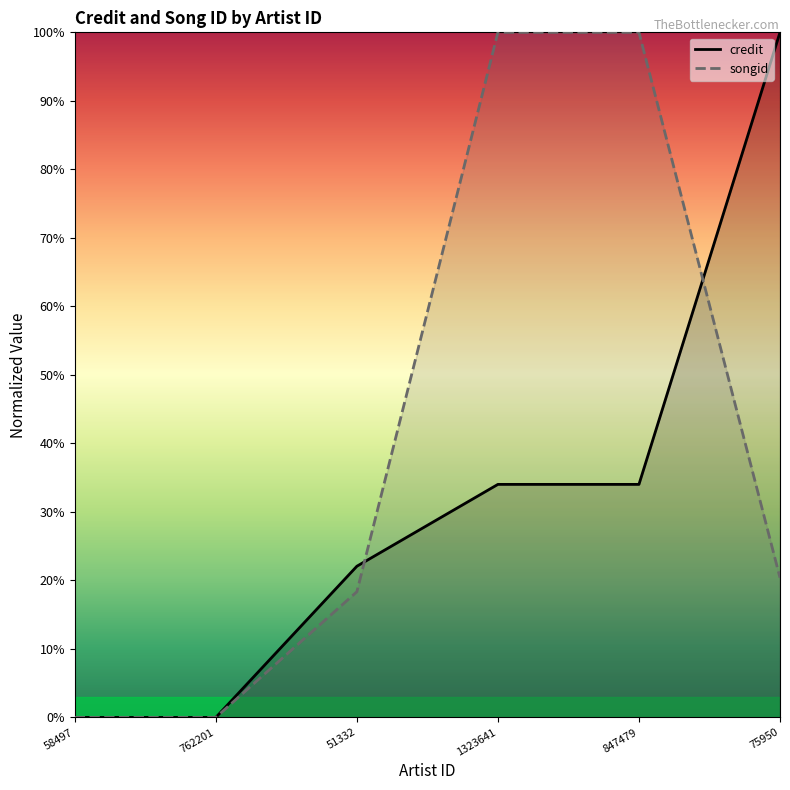

What is the average value of the songid series?

39.8